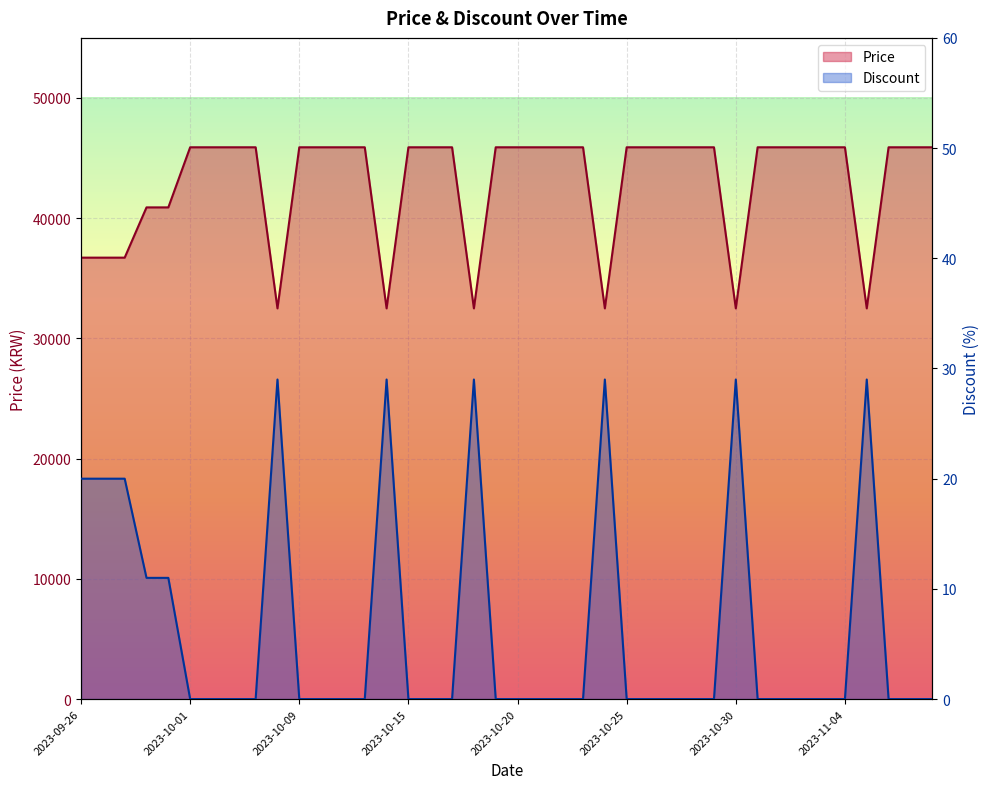

Is the value of Price at 2023-10-05 greater than the value of Discount at 2023-09-30?

Yes